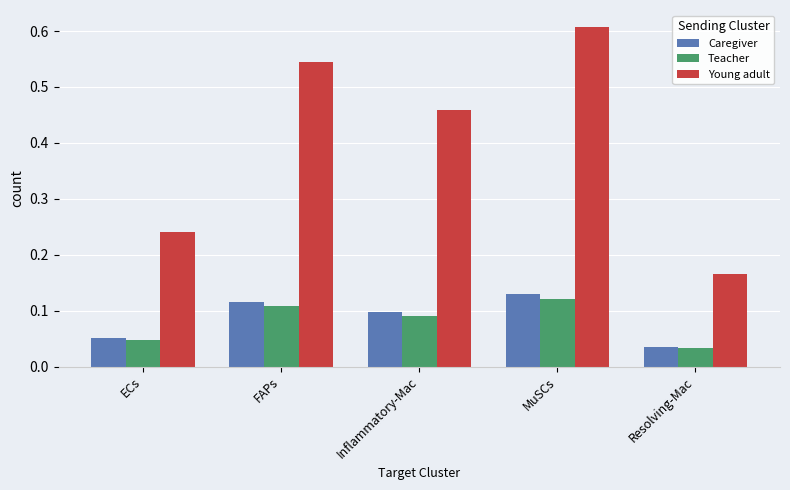

At how many categories does at least one series exceed 0?

5